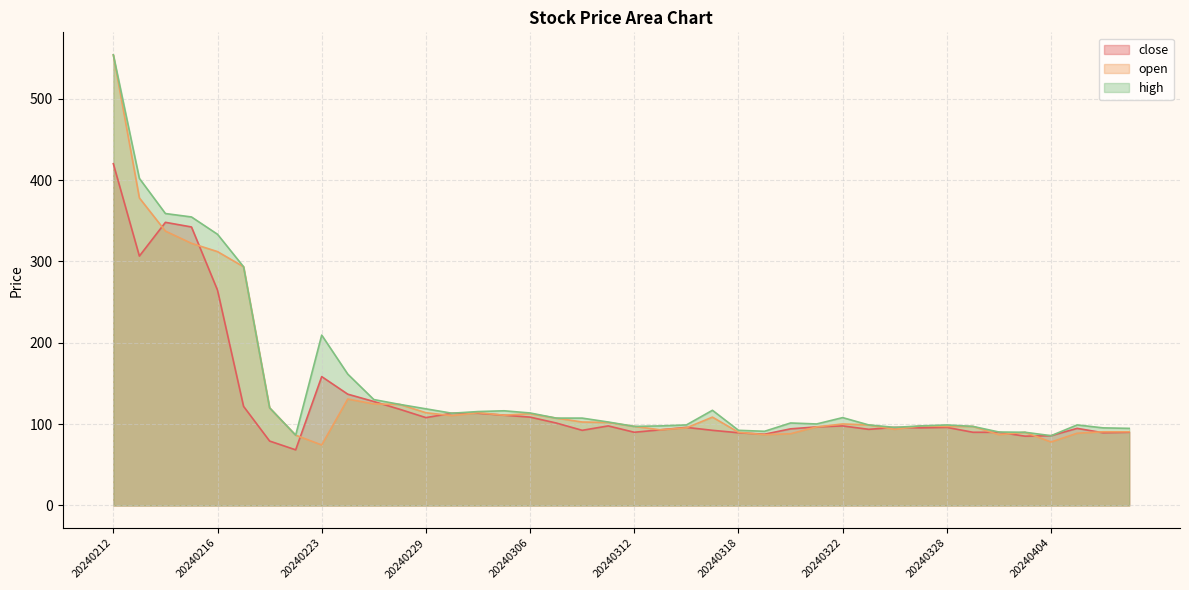

What is the value of the close point at the 30th from the left?

93.6